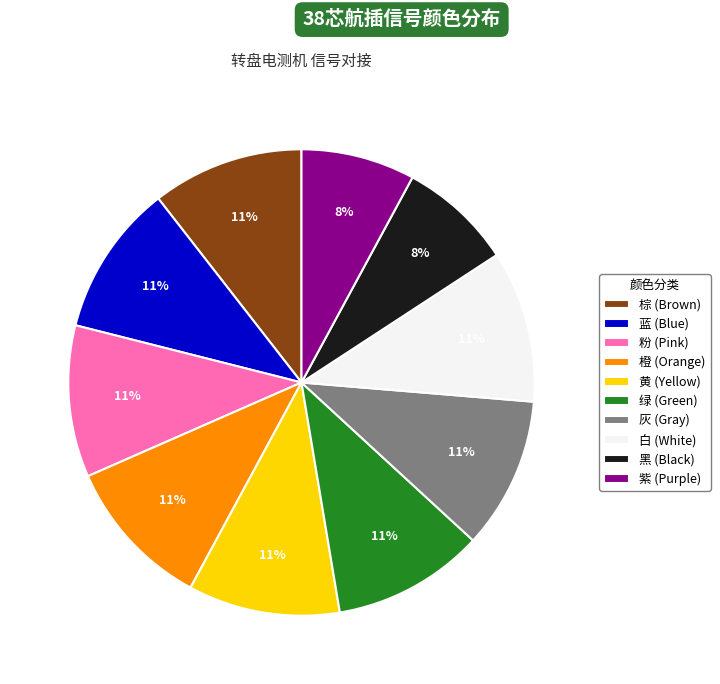

The 紫 (Purple) slice represents 8% of the pie. True or false?

True